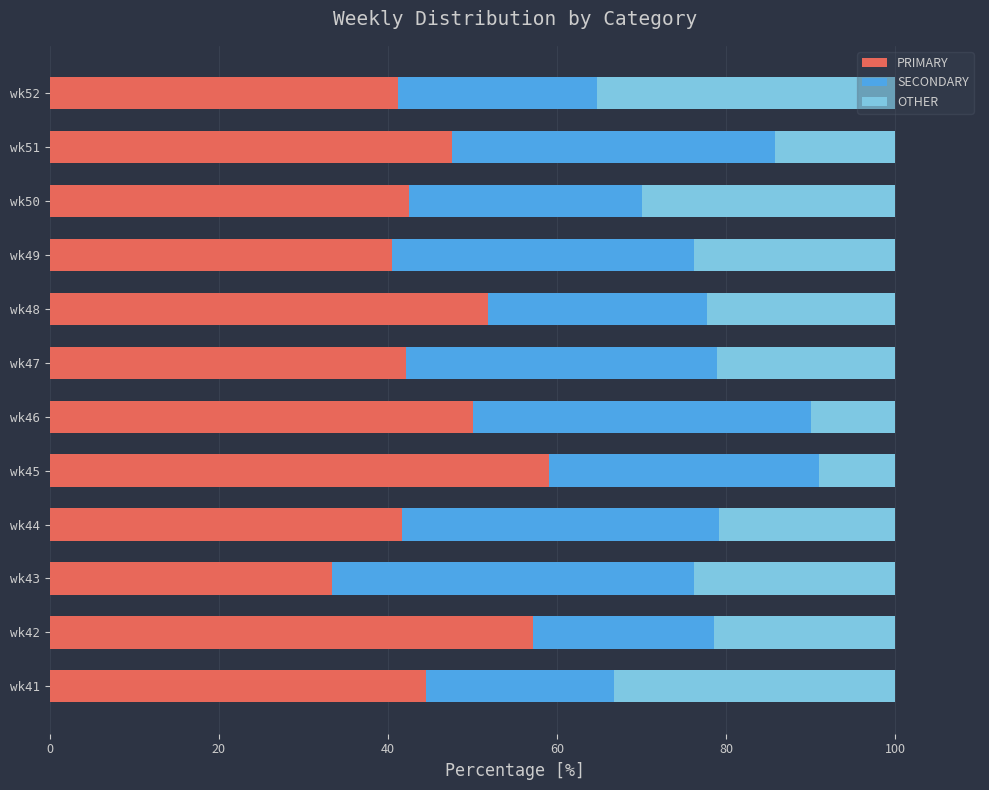

What is the minimum value for PRIMARY?

33.3